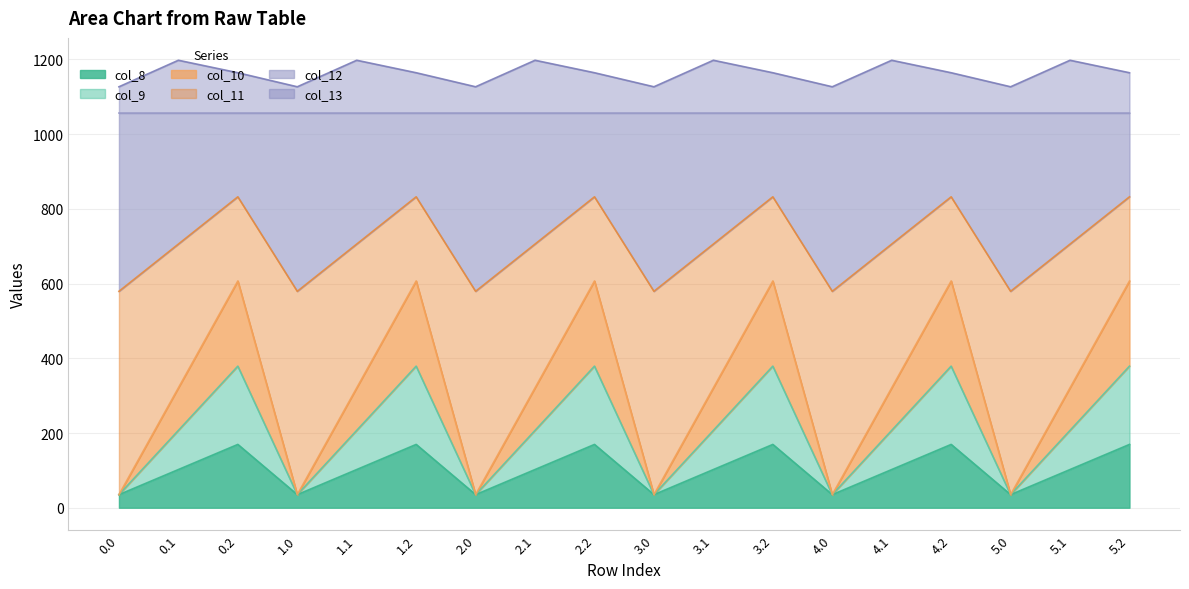

Where is the first local minimum for col_13?

1.0